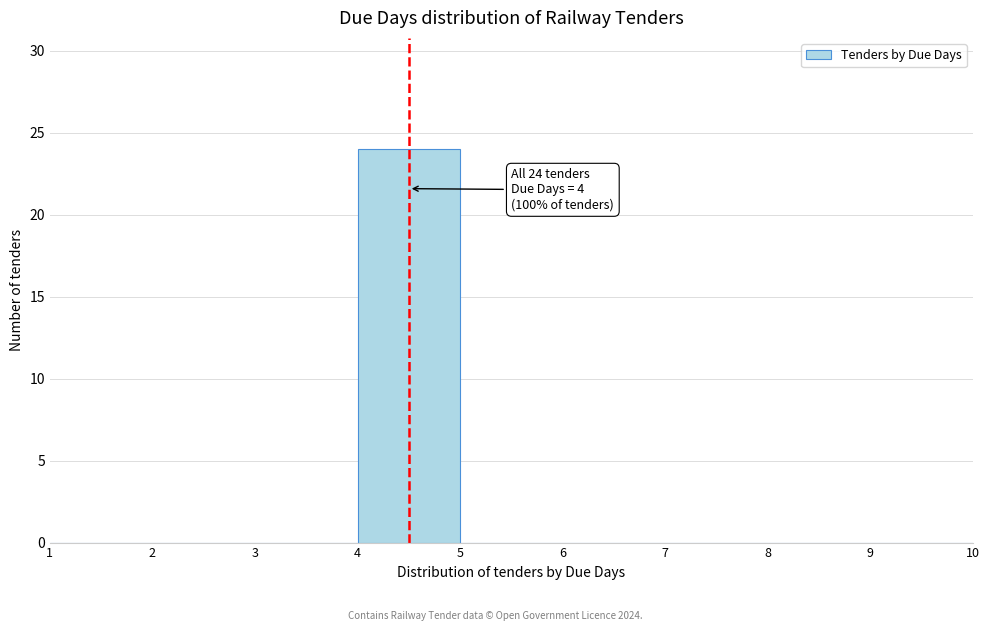

Over which range of the x-axis is the bar tallest?

4 to 5